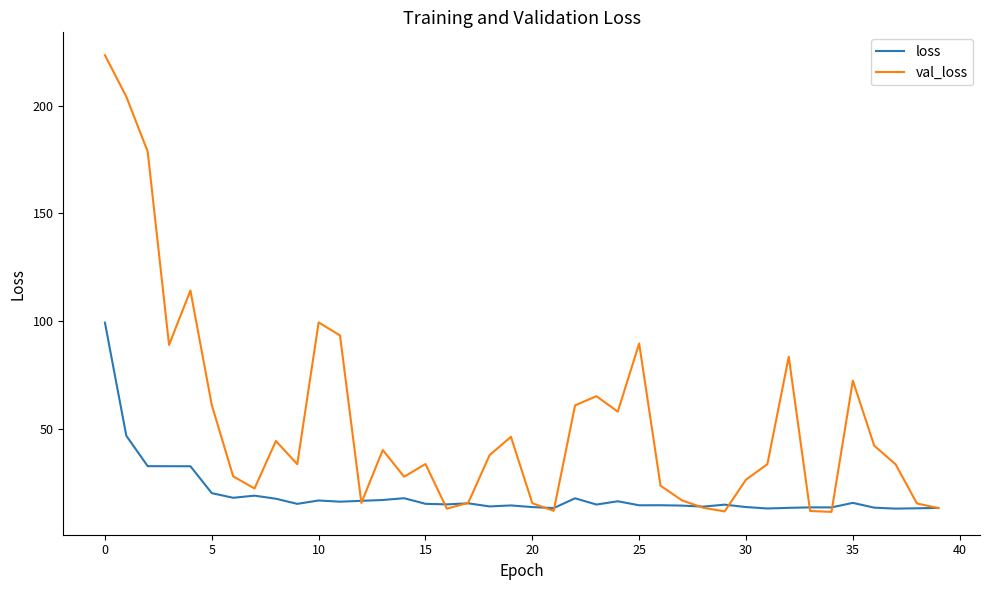

Rank the series by their average value, from lowest to highest.

loss, val_loss